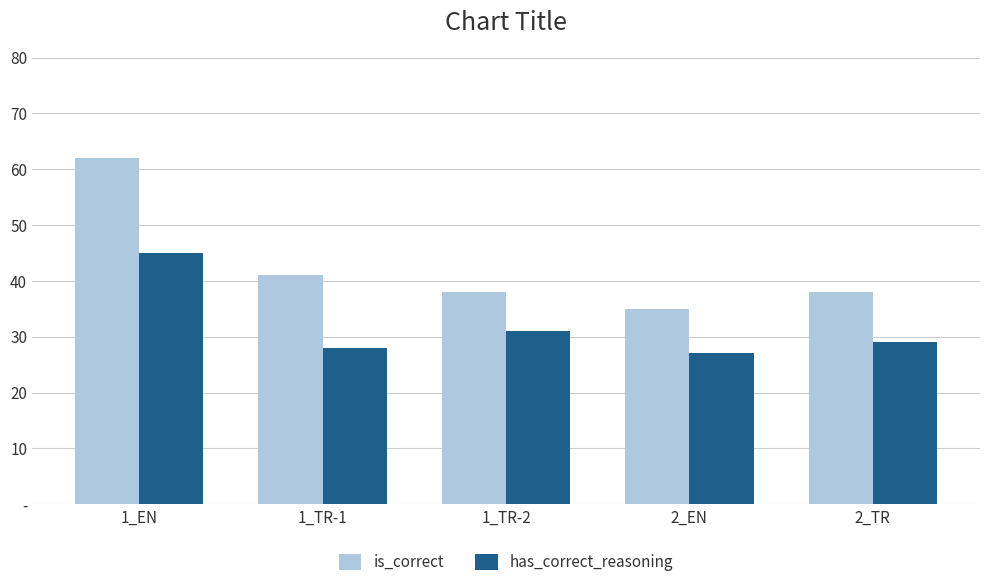

What is the difference between the maximum and second lowest values in the is_correct series?

24